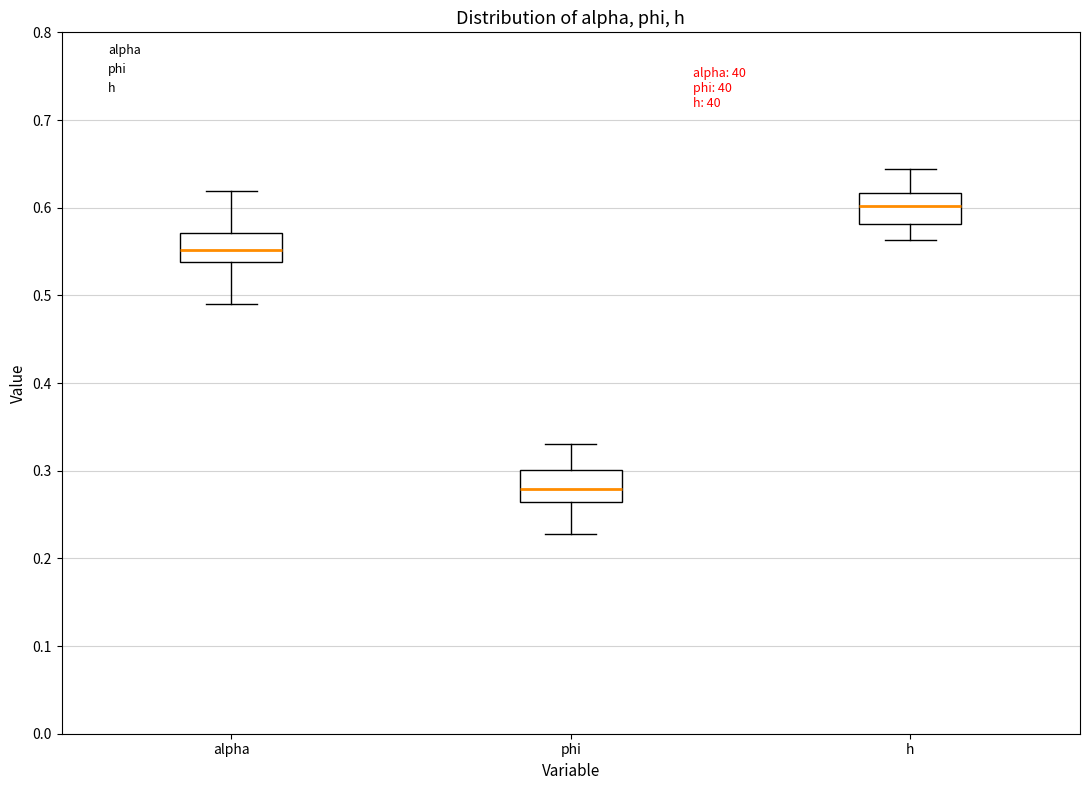

Where is the lower edge of the box for h on the y-axis? The values are not printed on the chart, so give them approximately, as read against the axis.

0.58